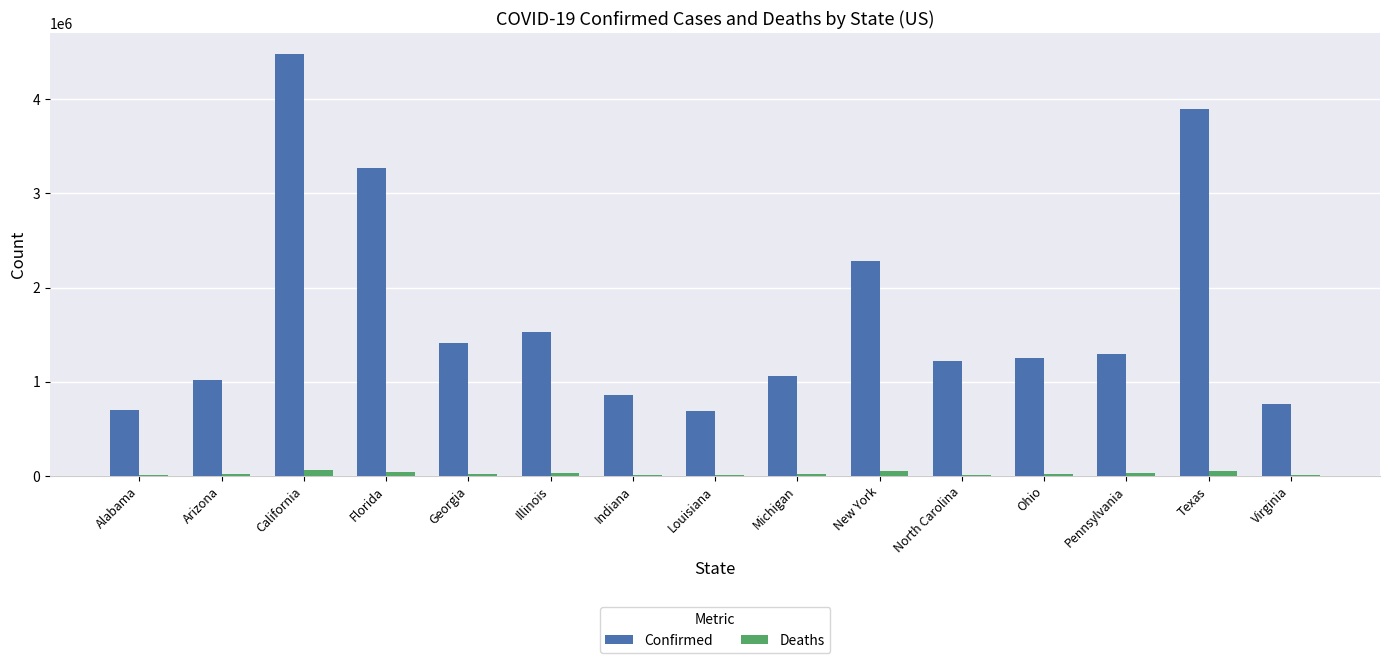

How many series are shown in this chart?

2